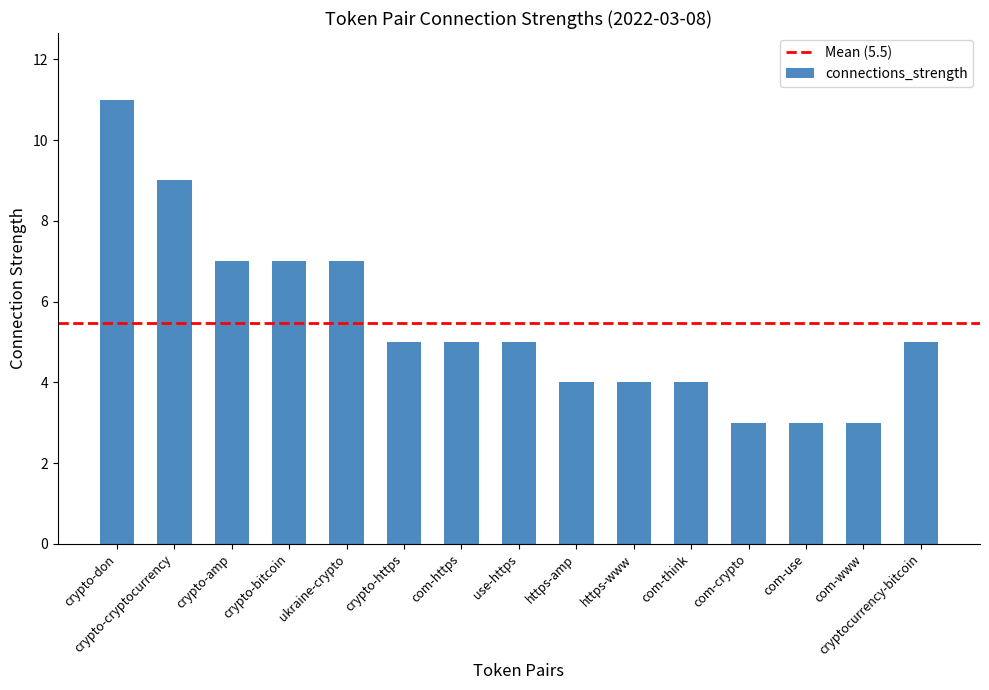

What is the change in value from https-amp to com-crypto?

-1